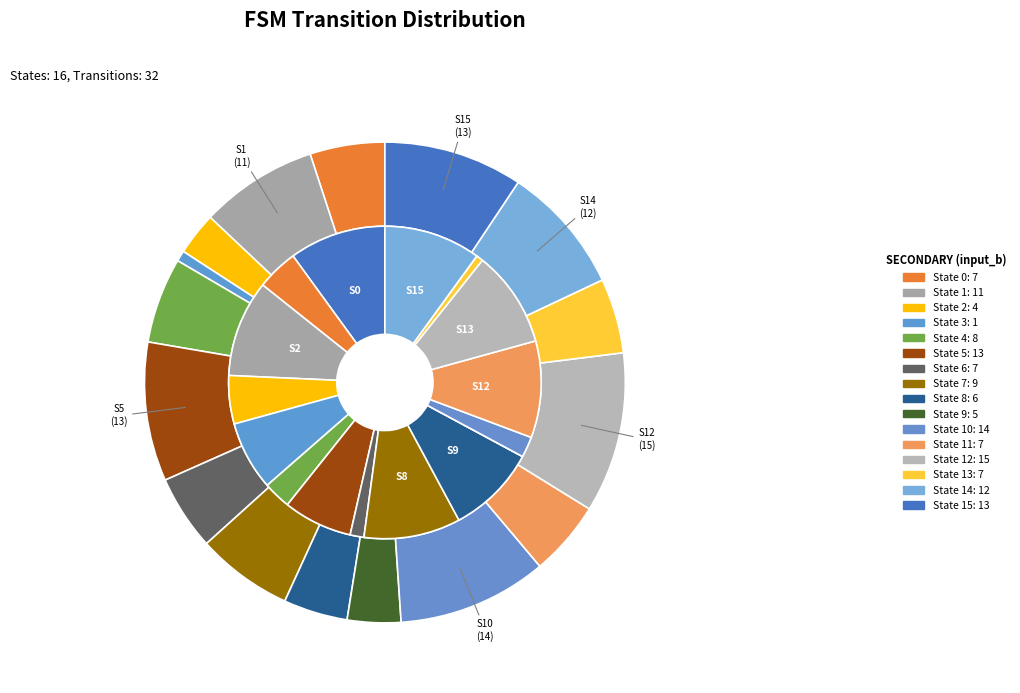

What percentage is the State 2 slice, to the nearest percent?

3%